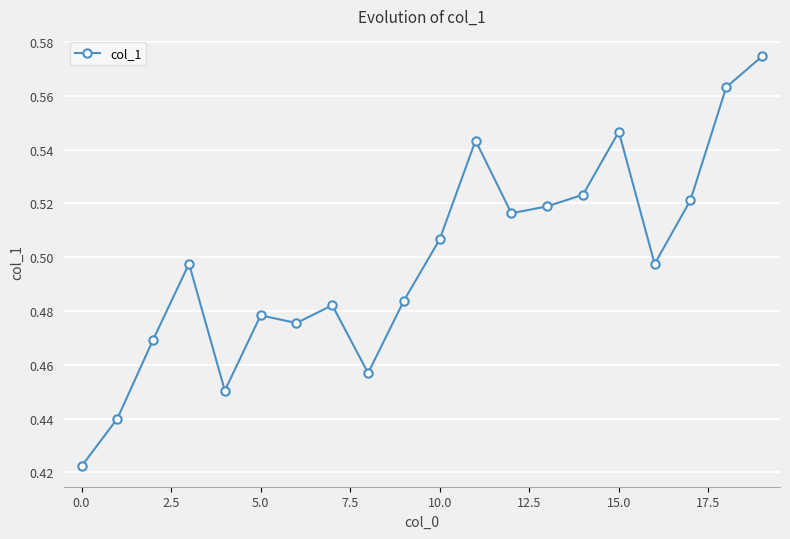

True or false: the data has more than 0 interior local peaks.

True